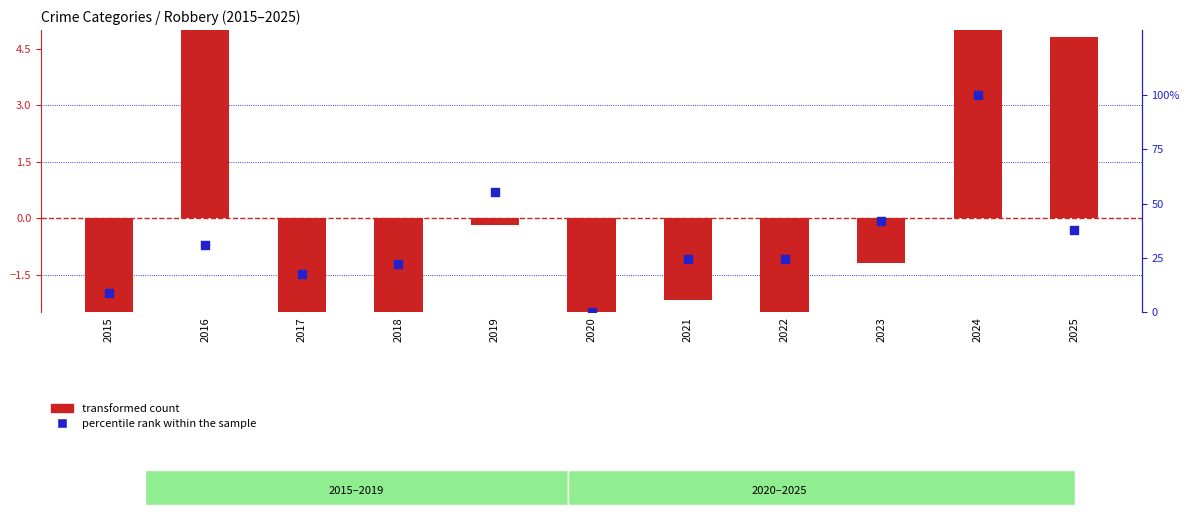

Which series has the largest Y range (max minus min)?

percentile rank within the sample